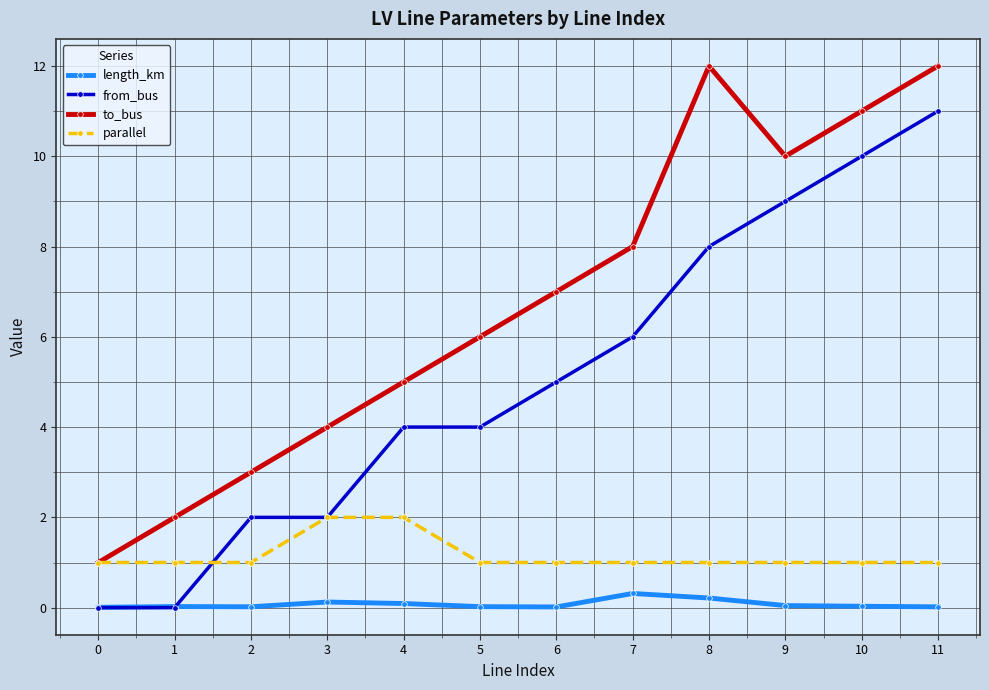

True or false: length_km and to_bus cross at least once.

False